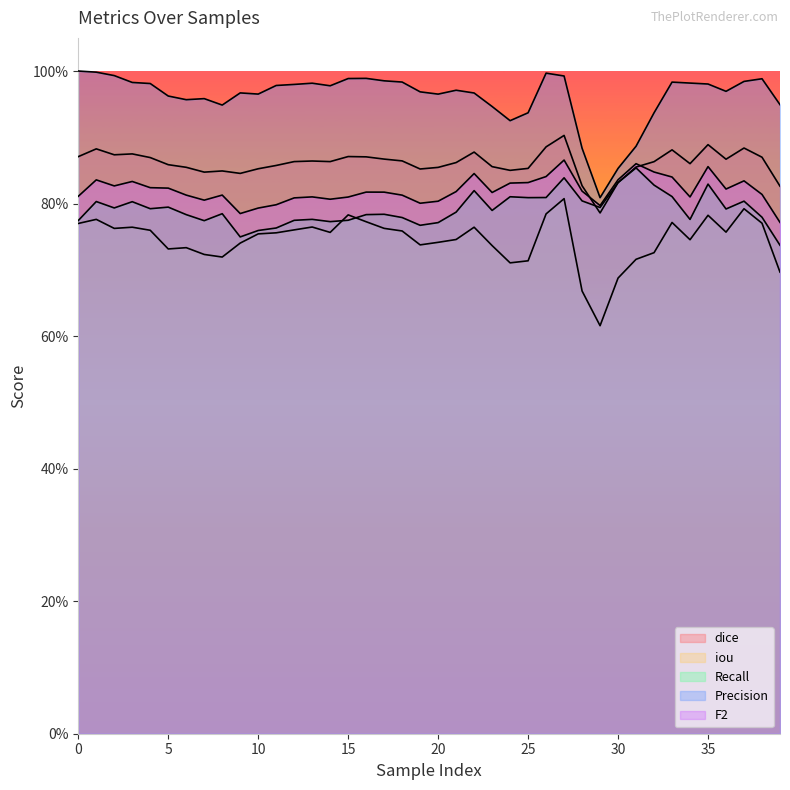

What is the difference between the second highest and second lowest values in the Precision series?

0.1